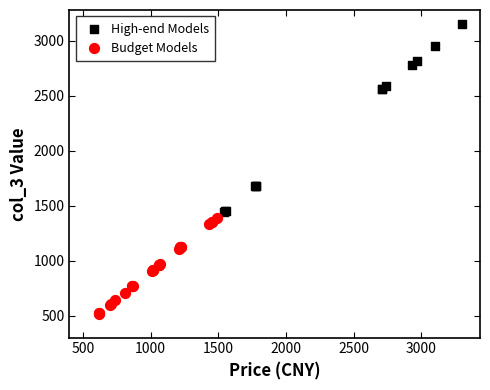

Which series reaches the maximum Y coordinate?

High-end Models